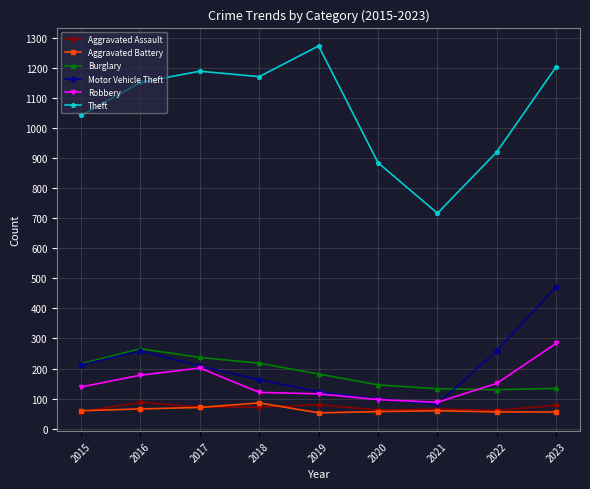

Is this an area chart (filled region under the line)?

No